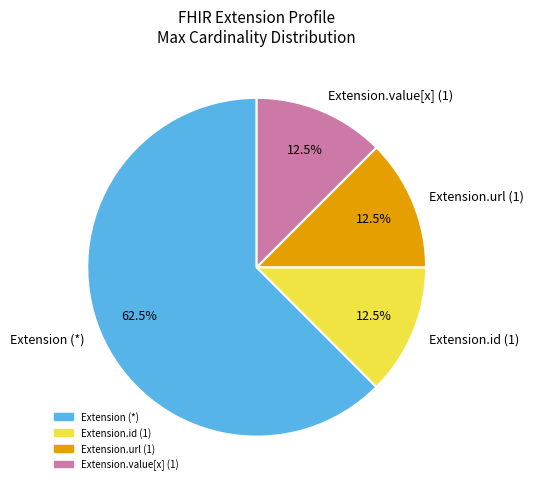

What portion of the pie excludes Extension (*)?

37.5%